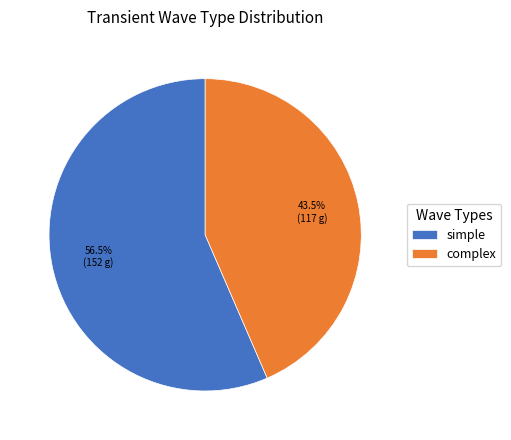

Is the sum of complex and simple greater than half?

Yes